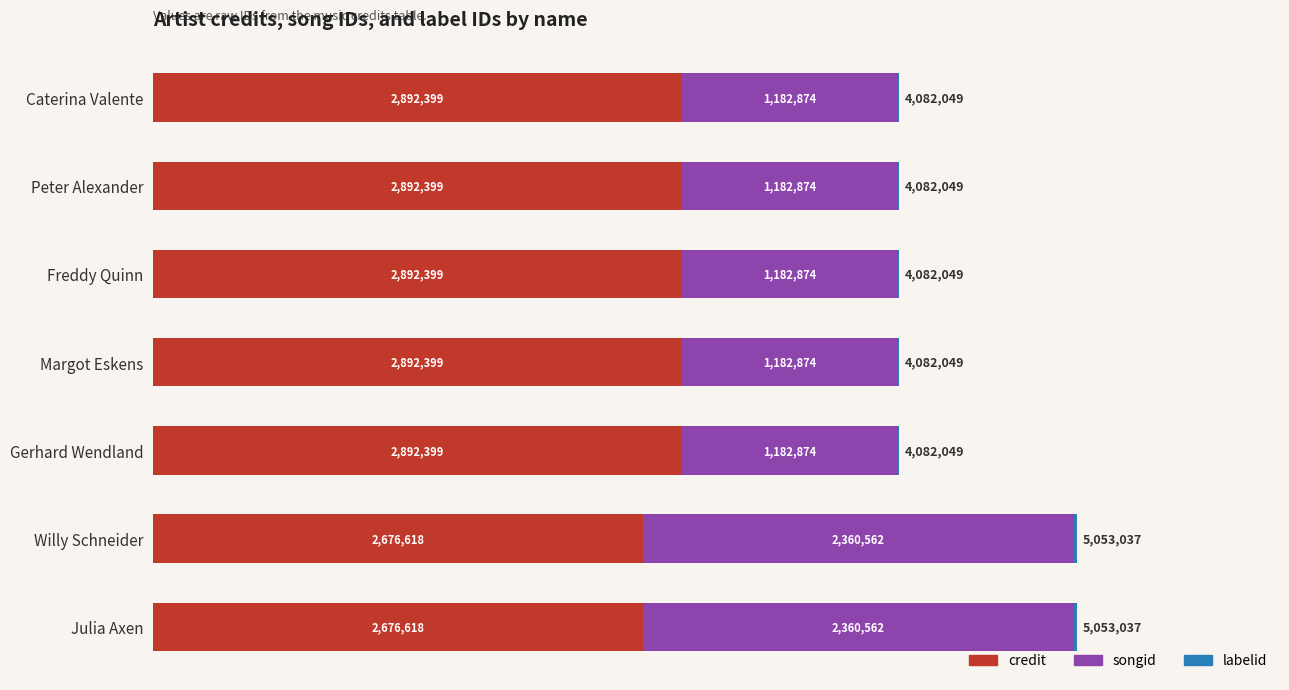

What is the difference between the maximum and minimum values in the labelid series?

9081